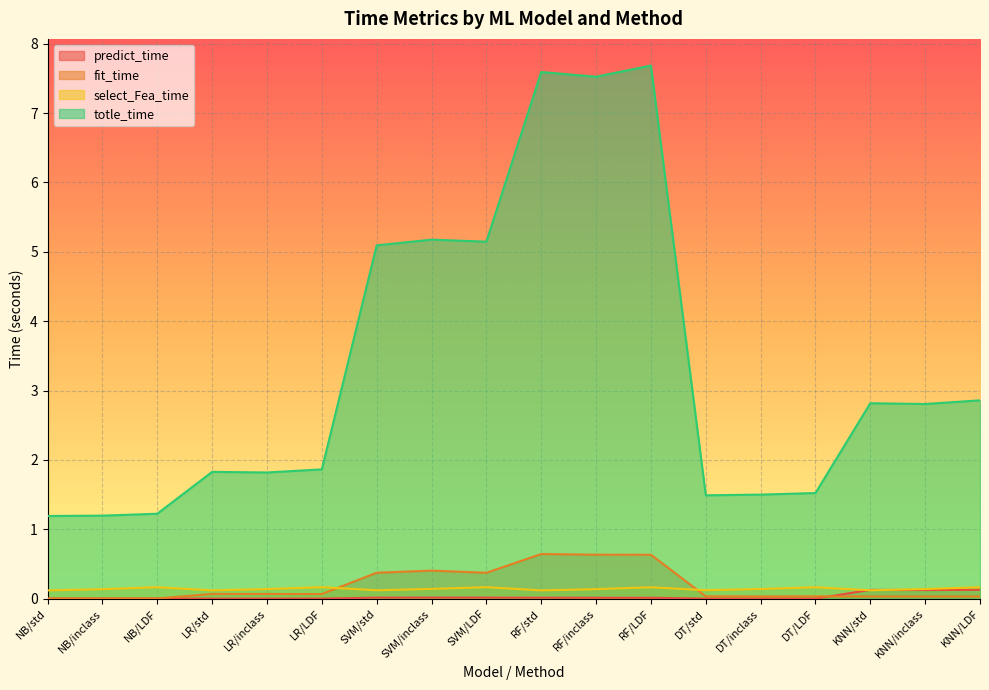

Which series changed the most between NB/std and RF/LDF?

totle_time